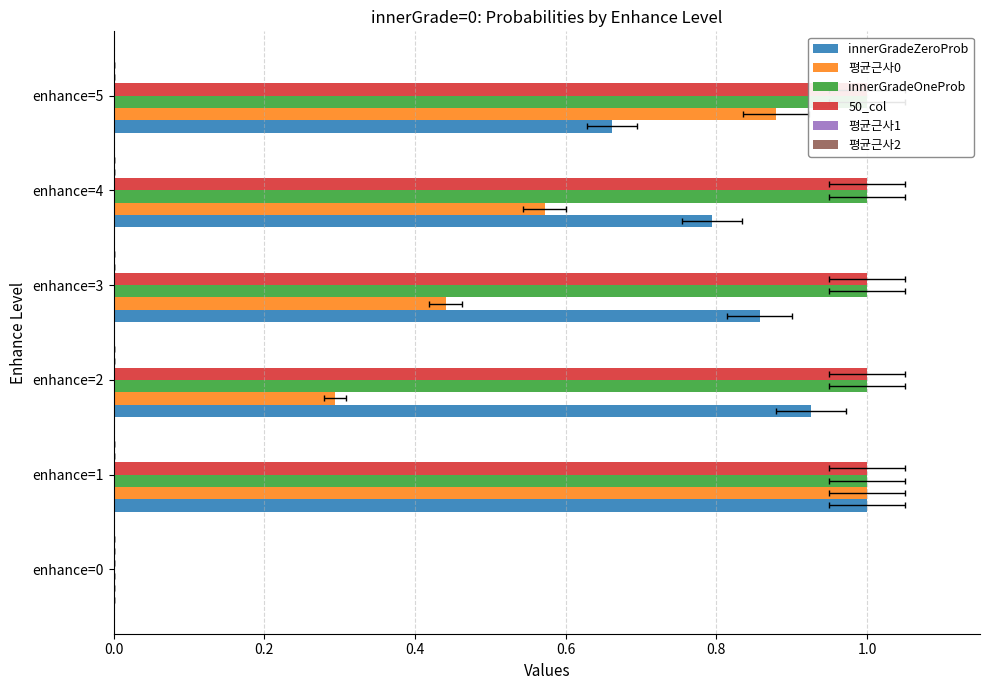

What are all the series names shown in the legend?

innerGradeZeroProb, 평균근사0, innerGradeOneProb, 50_col, 평균근사1, 평균근사2